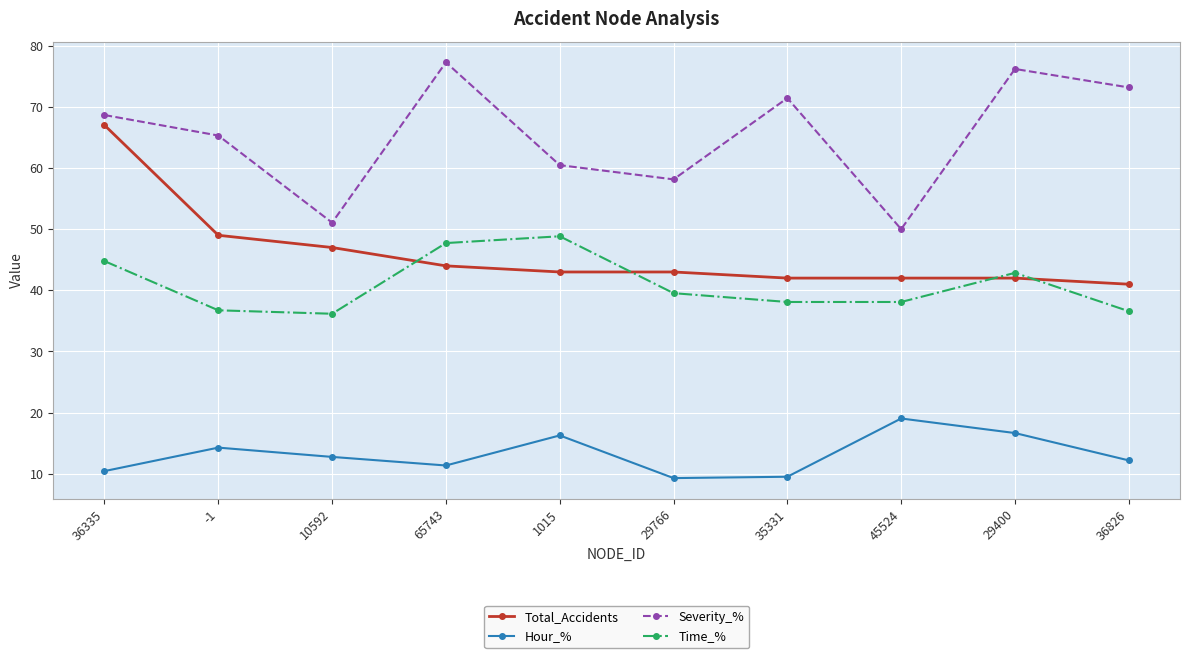

Where is the first local maximum for Severity_%?

65743